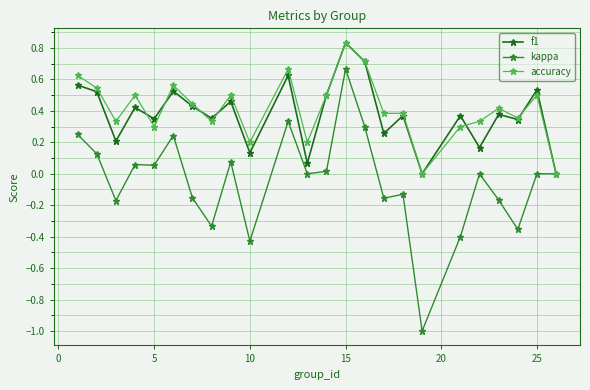

Which series has the widest spread of values?

kappa